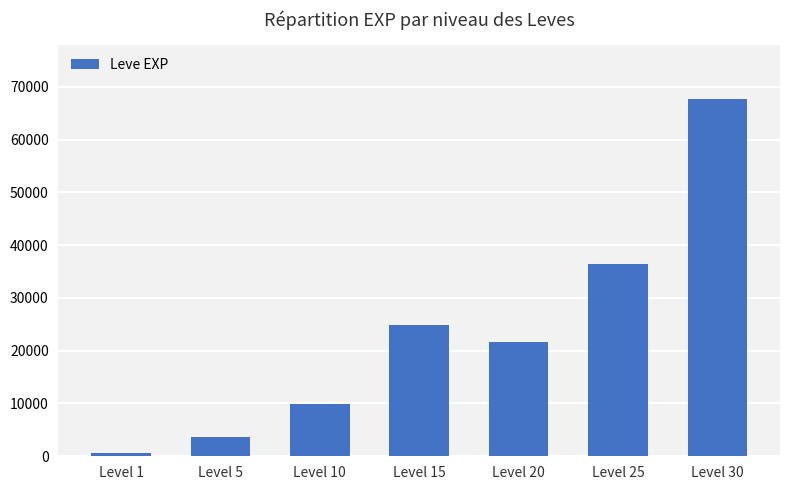

What is the greatest value displayed?

67730